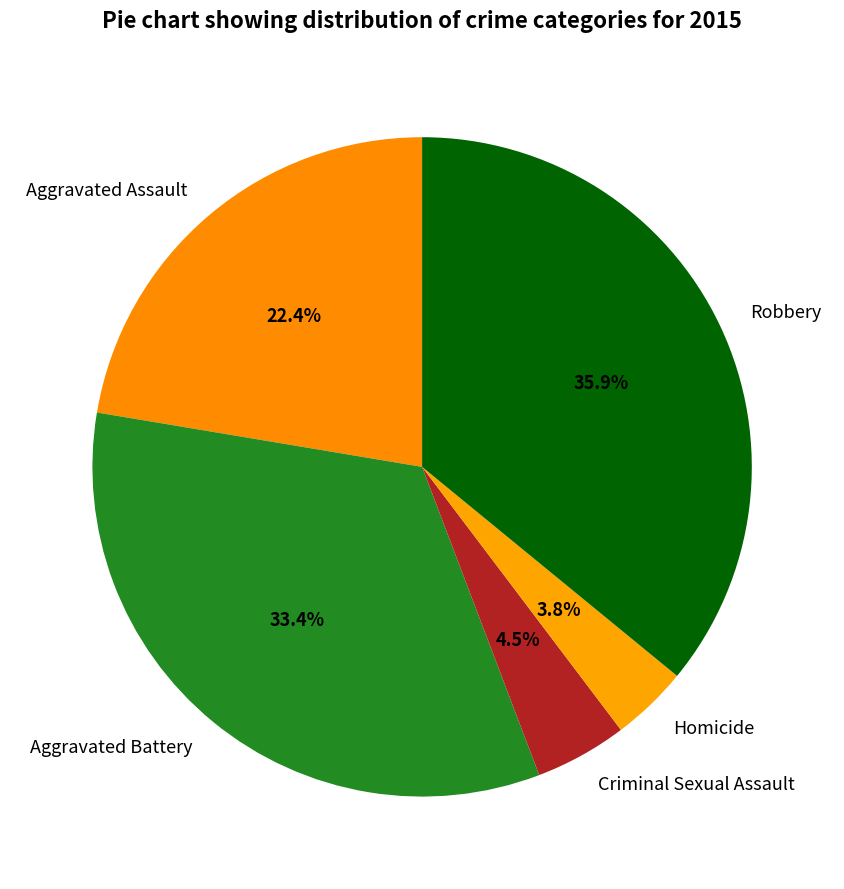

How much of the chart is everything except Criminal Sexual Assault?

95.5%